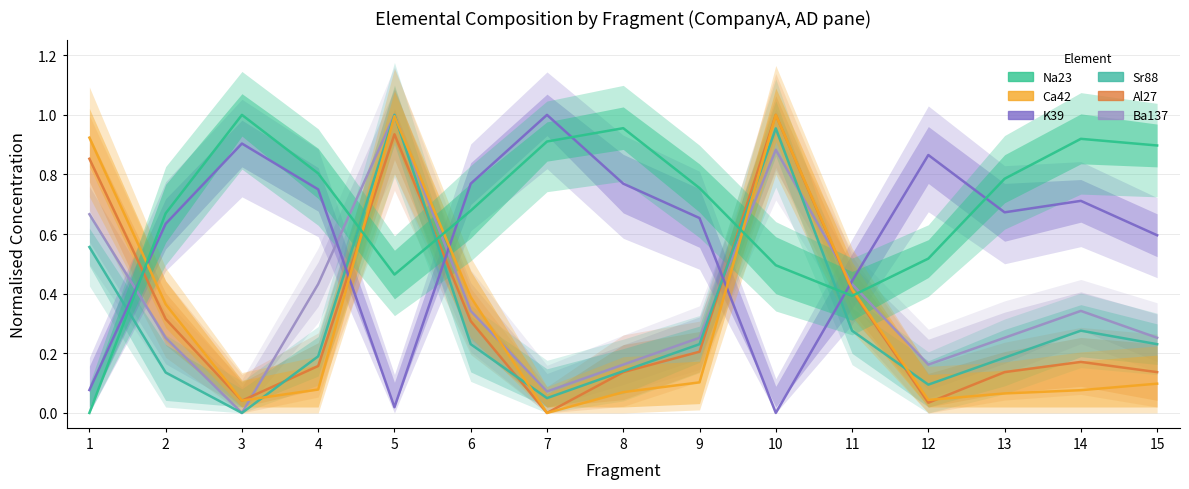

What is the total value across all series at 14?

2.5